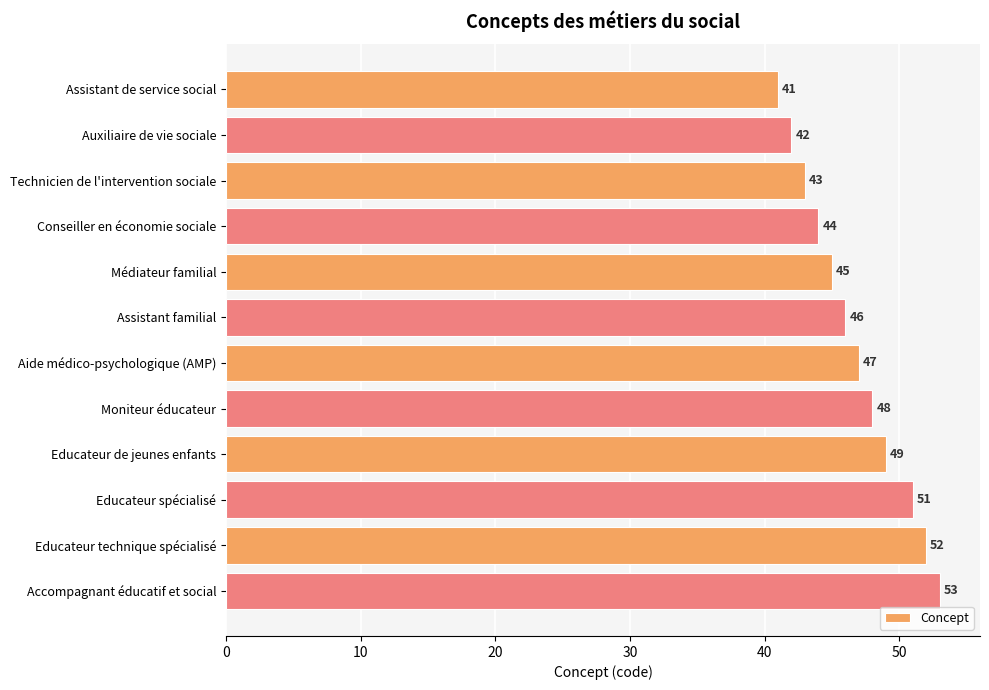

What is the maximum value shown in the chart?

53